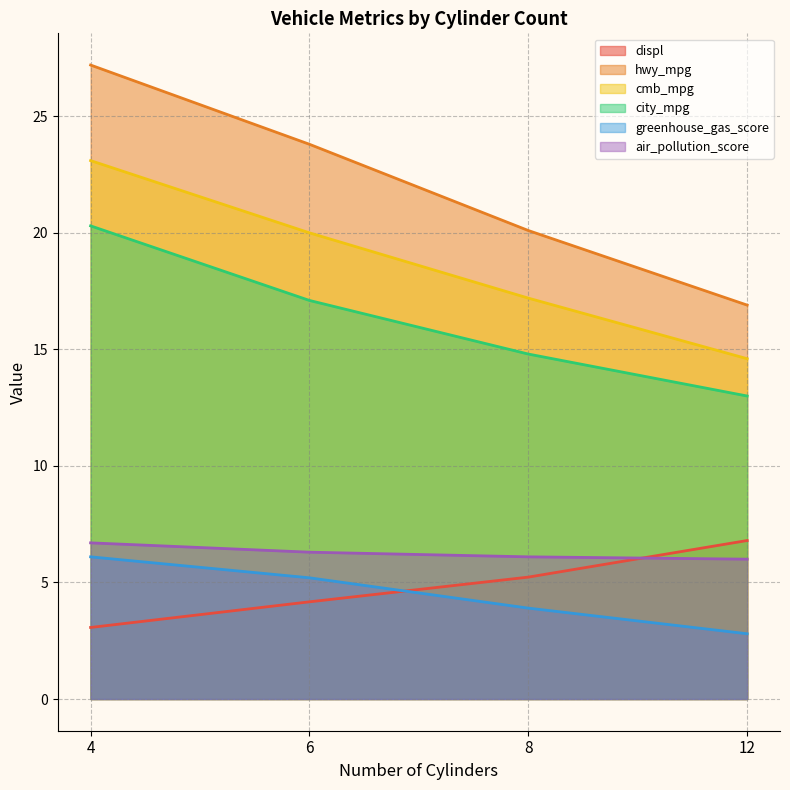

Between 4 and 12, which is larger?

12